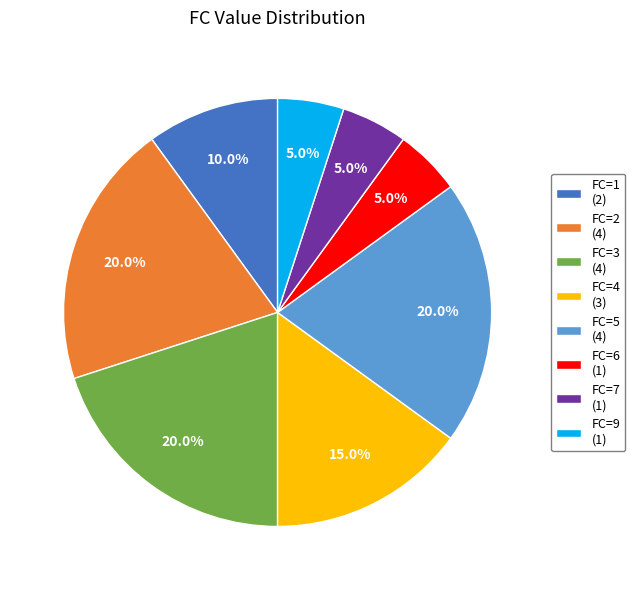

Does FC=7 (1) represent more than half of the total?

No